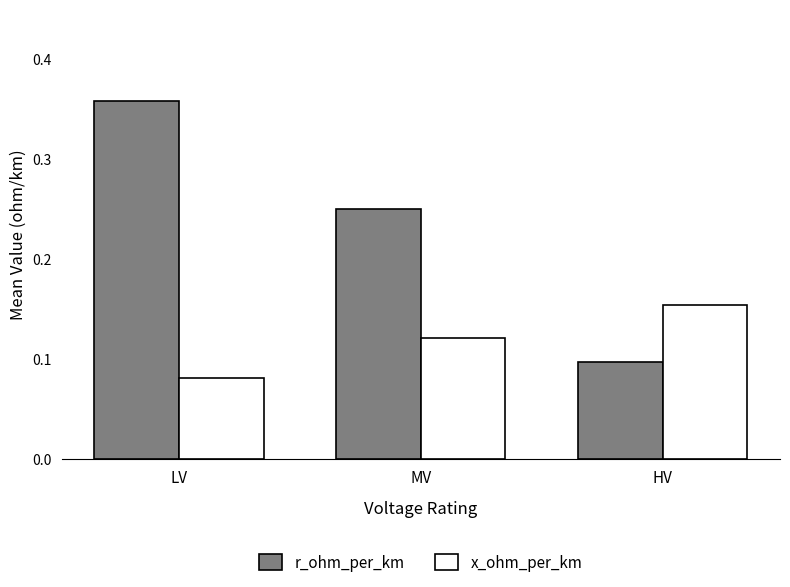

Rank the series by their maximum value, from lowest to highest.

x_ohm_per_km, r_ohm_per_km